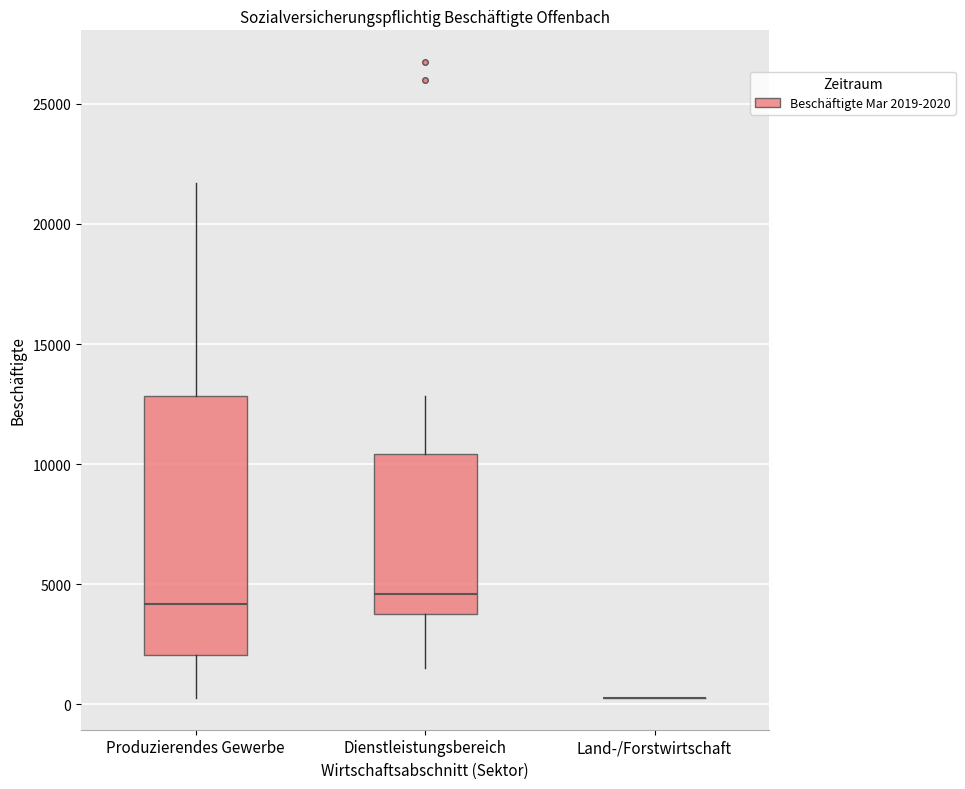

Reading left to right, read every box against the y-axis: the position of its median line, the range the box covers, and the ends of its whiskers. The values are not printed on the chart, so give them approximately, as read against the axis.

Produzierendes Gewerbe: median 4000, box 2000 to 13000, whiskers 500 to 21500
Dienstleistungsbereich: median 4500, box 4000 to 10500, whiskers 1500 to 13000
Land-/Forstwirtschaft: box collapsed to a line at 500, whiskers 500 to 500